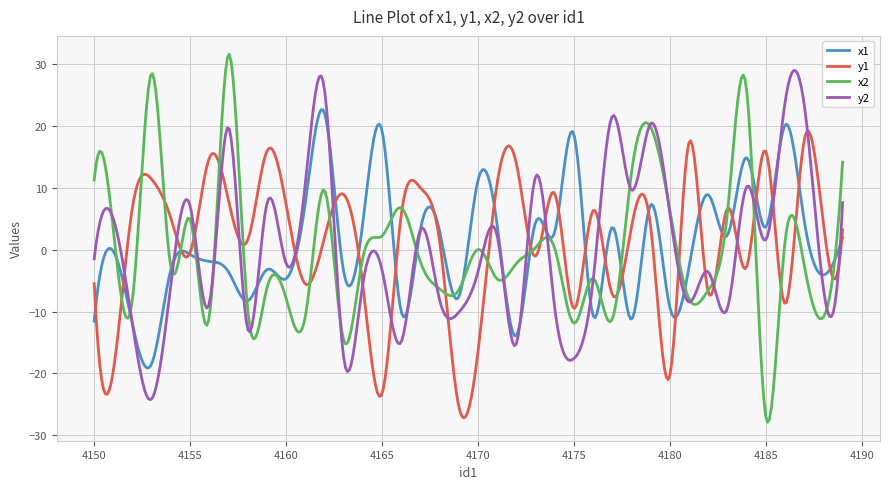

In x2, how many points are lower than both neighbors (excluding endpoints)?

14